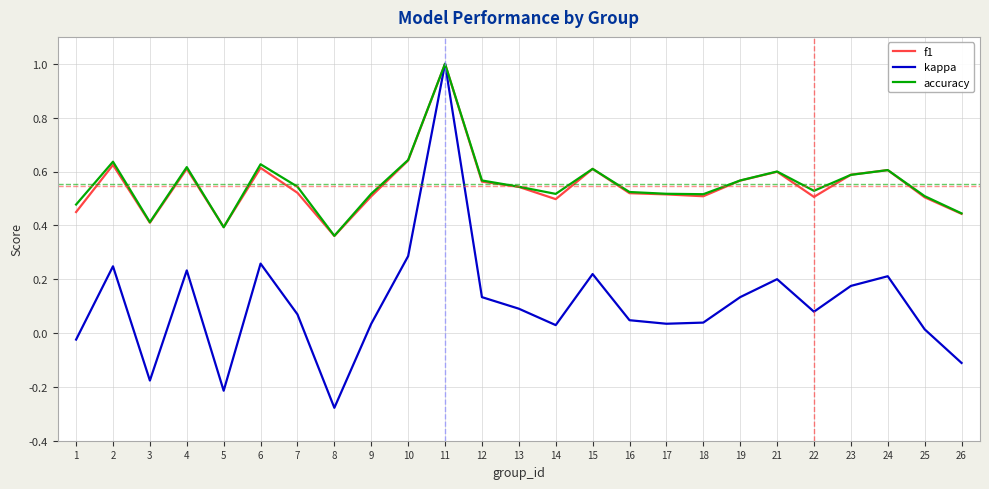

What is the maximum value shown in the chart?

1.0